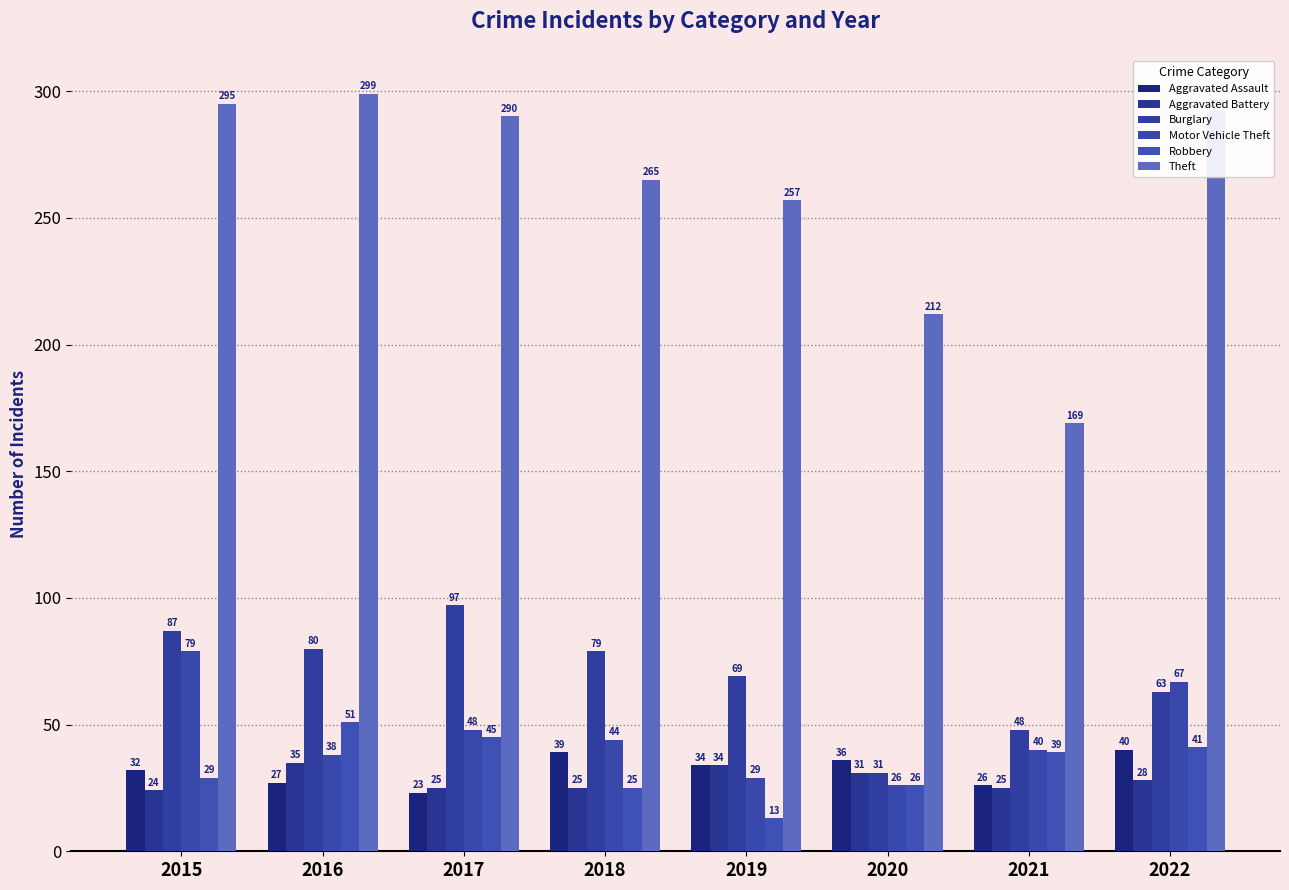

Reading right to left, extract all data points from this chart.

Aggravated Assault: 2022=40	2021=26	2020=36	2019=34	2018=39	2017=23	2016=27	2015=32
Aggravated Battery: 2022=28	2021=25	2020=31	2019=34	2018=25	2017=25	2016=35	2015=24
Burglary: 2022=63	2021=48	2020=31	2019=69	2018=79	2017=97	2016=80	2015=87
Motor Vehicle Theft: 2022=67	2021=40	2020=26	2019=29	2018=44	2017=48	2016=38	2015=79
Robbery: 2022=41	2021=39	2020=26	2019=13	2018=25	2017=45	2016=51	2015=29
Theft: 2022=292	2021=169	2020=212	2019=257	2018=265	2017=290	2016=299	2015=295